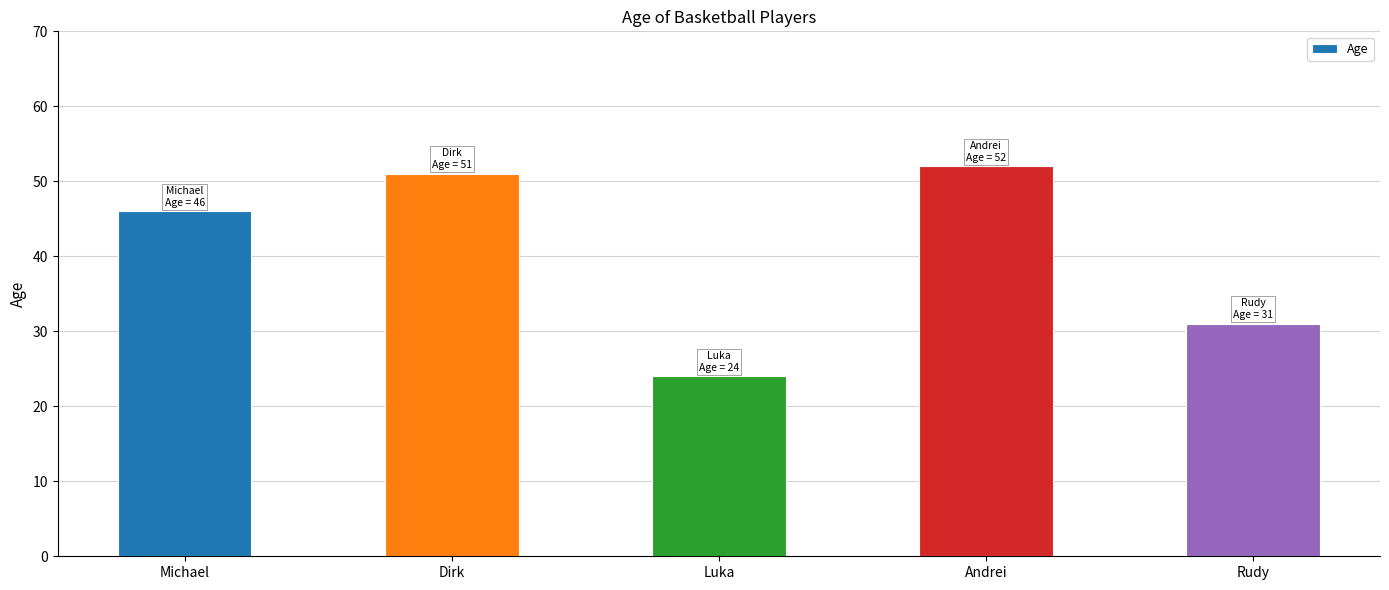

Reading left to right, extract all data points from this chart.

Michael=46	Dirk=51	Luka=24	Andrei=52	Rudy=31